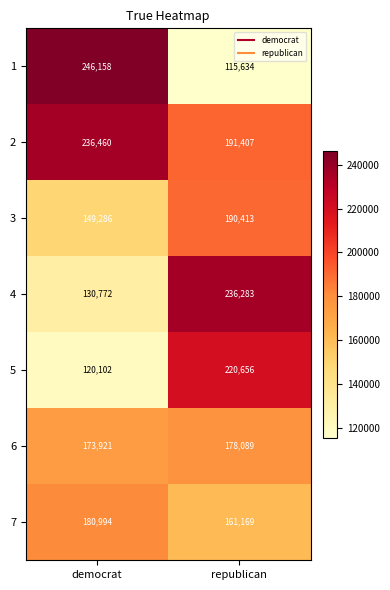

Reading left to right, transcribe all the data shown in this chart.

1: 246158	115634
2: 236460	191407
3: 149286	190413
4: 130772	236283
5: 120102	220656
6: 173921	178089
7: 180994	161169